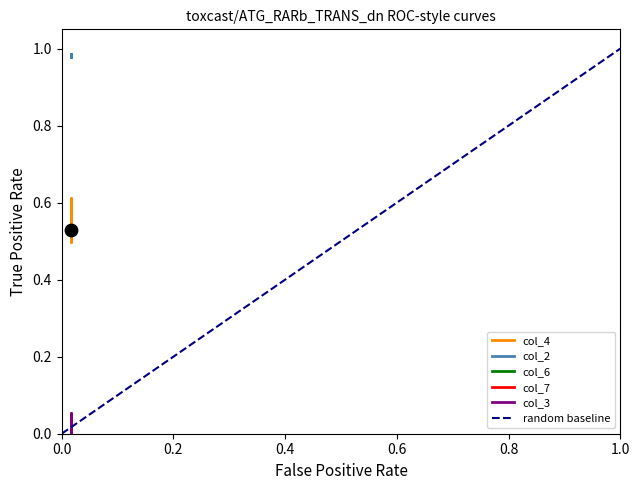

What are all the series names shown in the legend?

col_4, col_2, col_6, col_7, col_3